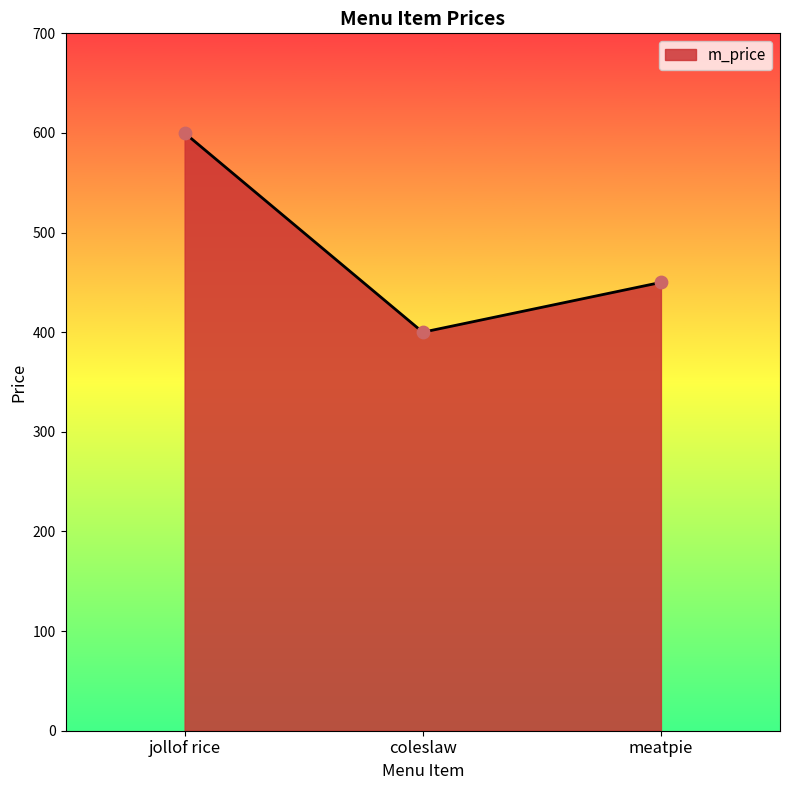

Which has a higher value, coleslaw or jollof rice?

jollof rice